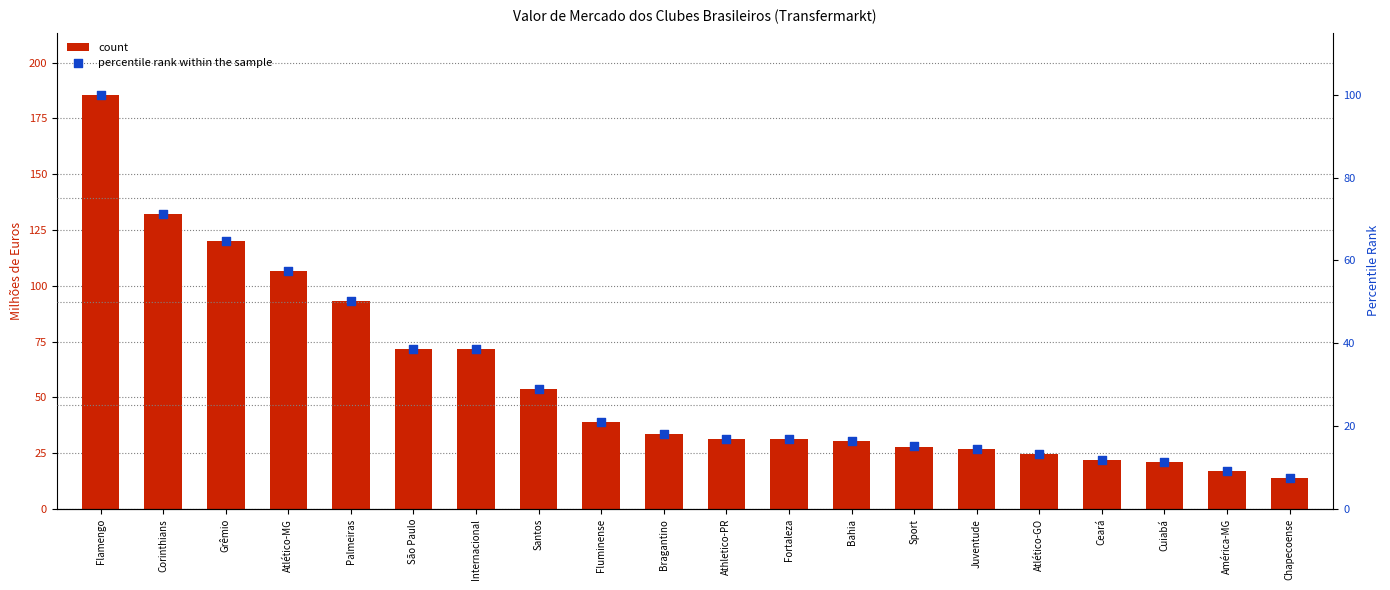

Which series contains the lowest Y value?

percentile rank within the sample